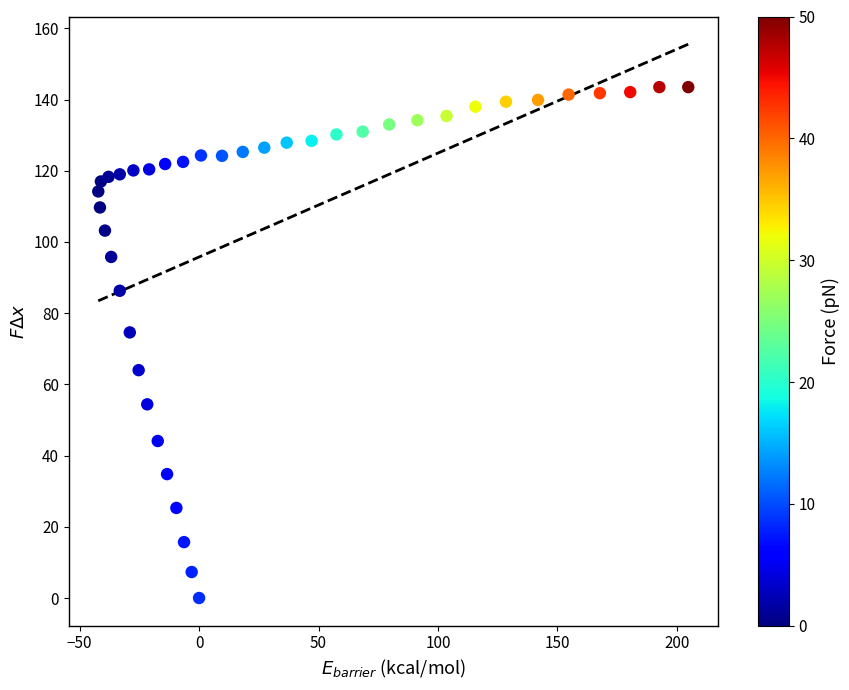

What Y value in the scatter plot is closest to 71?

74.6